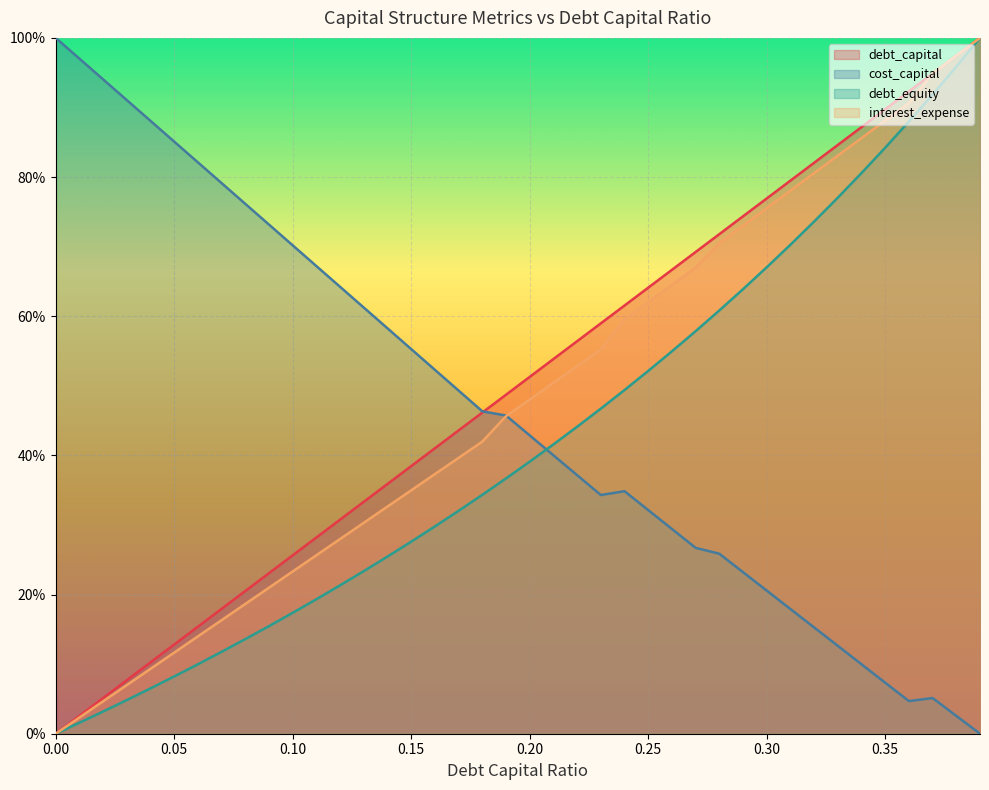

What is the approximate value of interest_expense at 0.35?

0.9